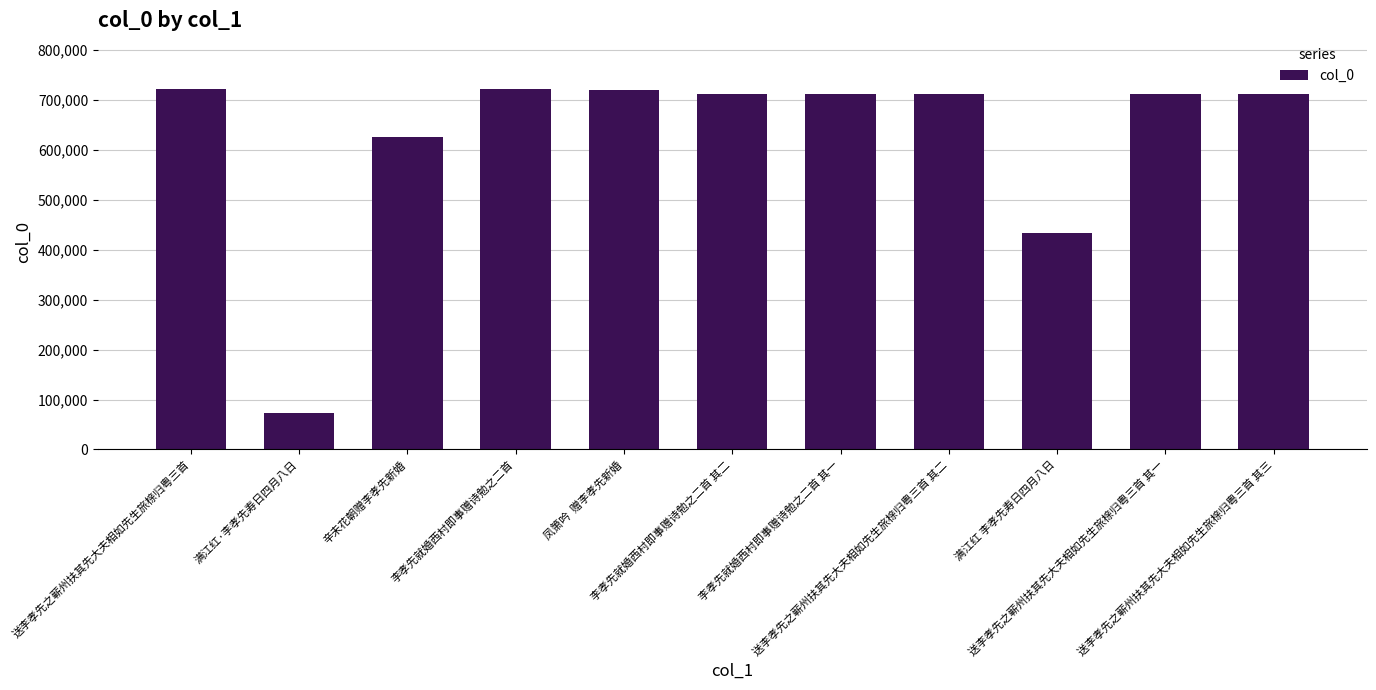

What is the difference between the maximum and minimum values?

648279